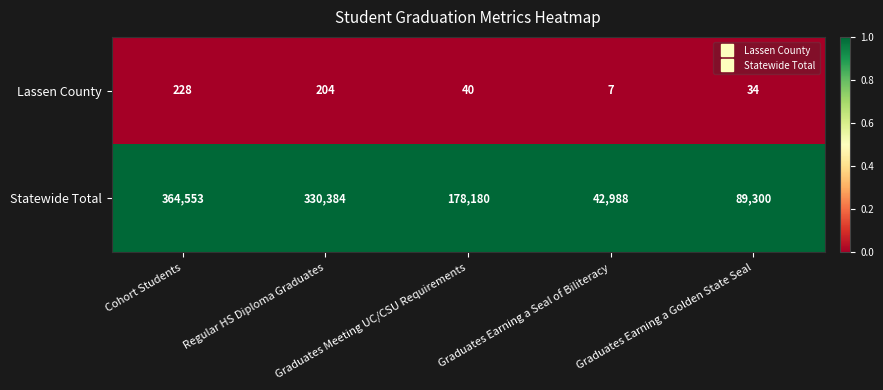

Which series has the largest range (max minus min)?

Statewide Total